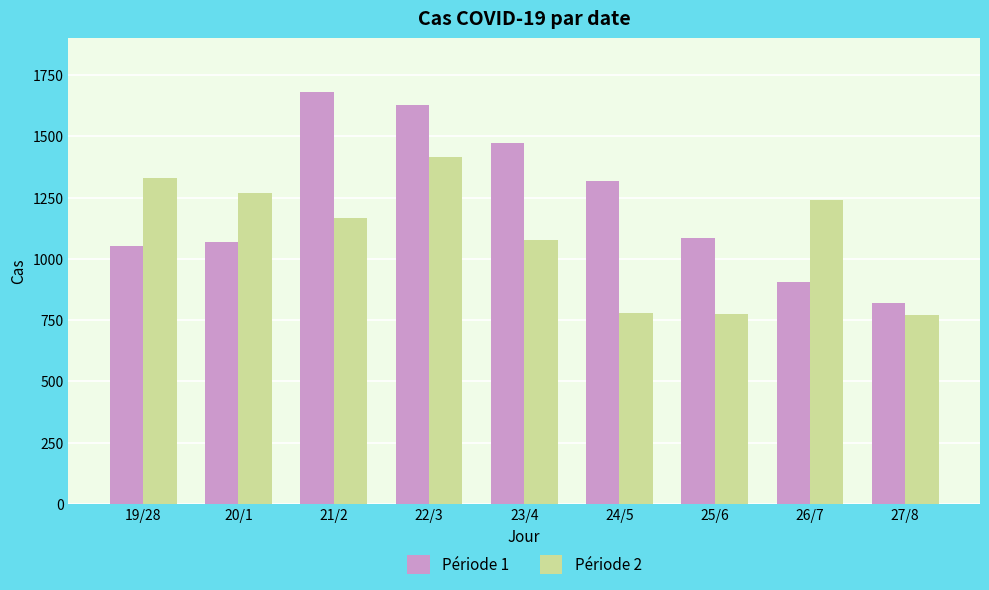

Between 25/6 and 27/8, which series saw the biggest shift?

Période 1